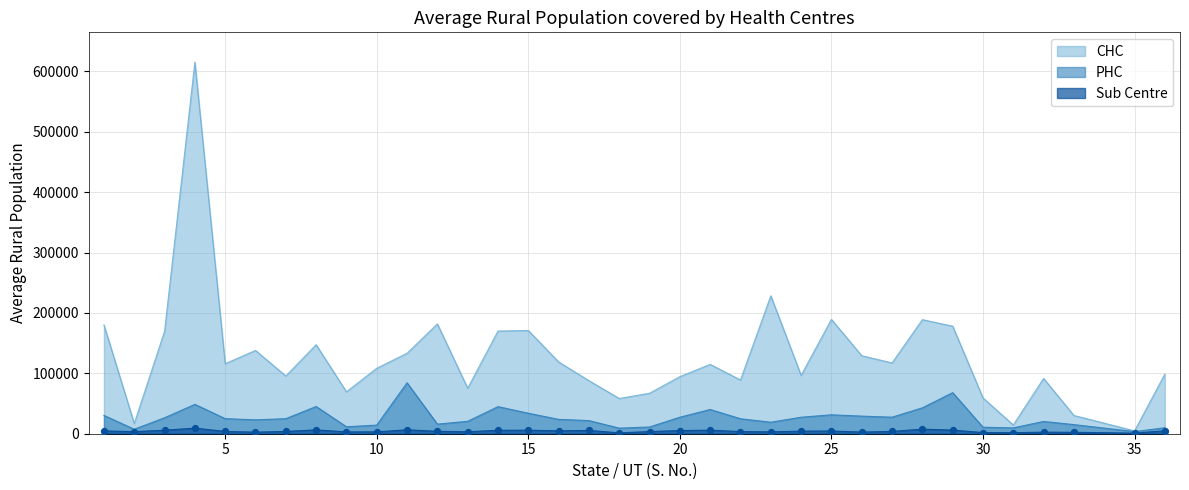

At how many categories does at least one series exceed 206413?

2